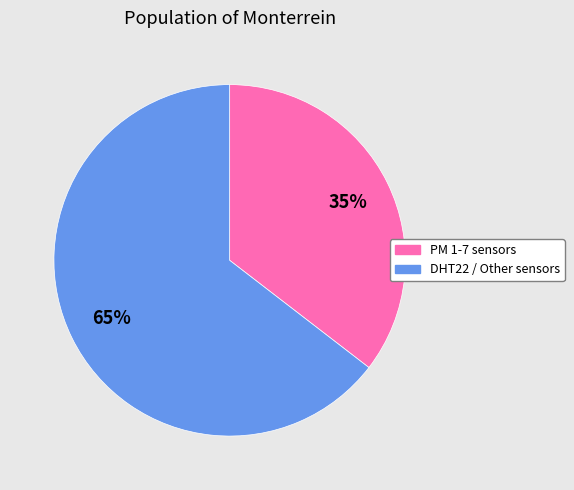

To the nearest percent, what is the average slice percentage?

50%